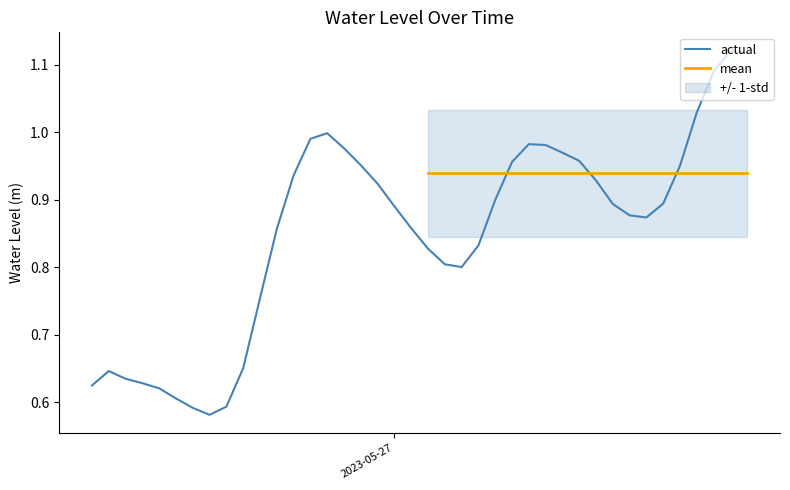

Which has a higher value, 2023-05-27 14:00:00 or 2023-05-26 08:00:00?

2023-05-27 14:00:00